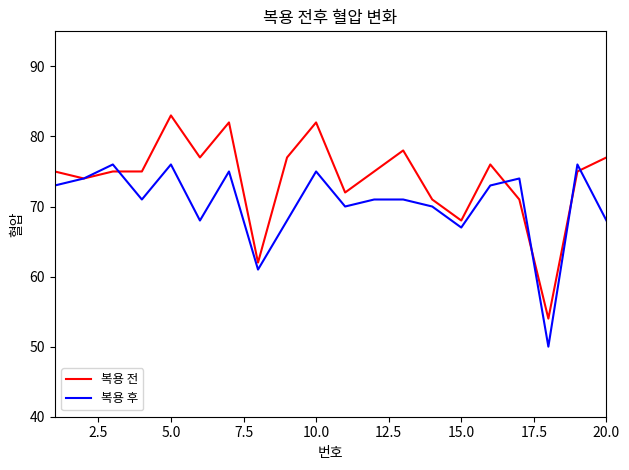

Which series has the largest total across all categories?

복용 전